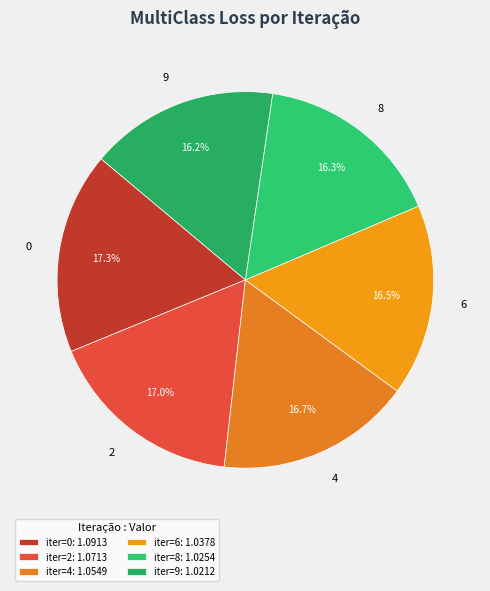

What is the total percentage of 9 and 8?

32.5%